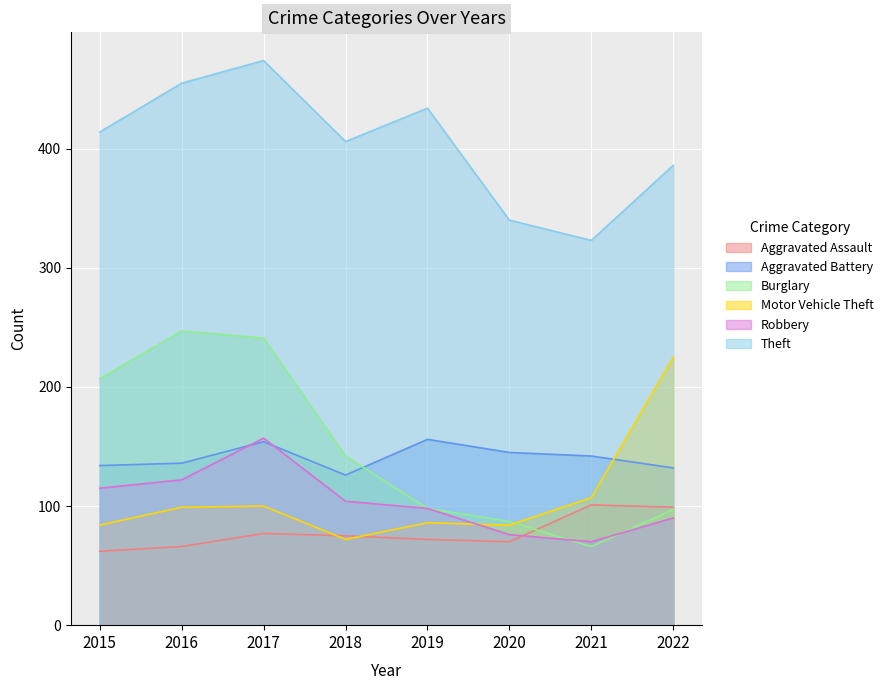

How many values in the Motor Vehicle Theft series are below 99?

4